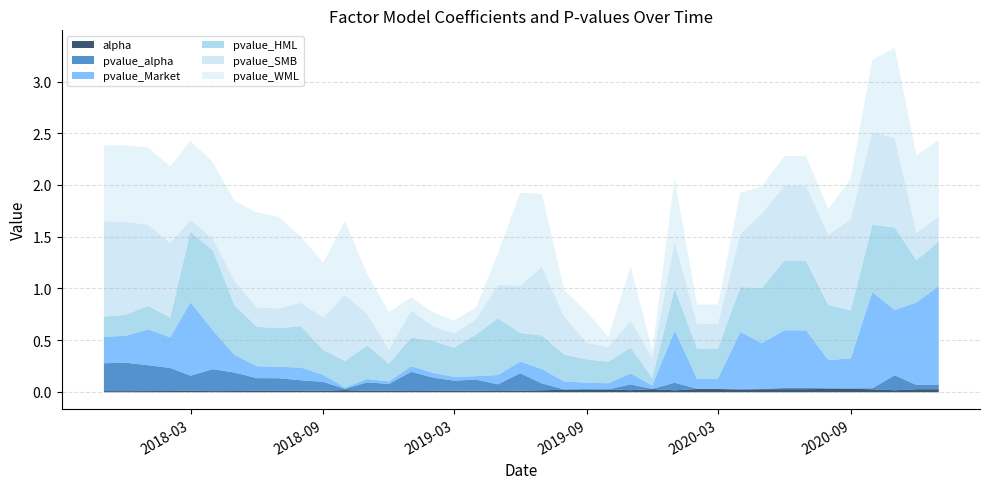

Reading left to right, list all the values displayed in this chart.

alpha: 0.0	0.0	0.0	0.0	0.0	0.0	0.0	0.0	0.0	0.0	0.0	0.0	0.0	0.0	0.0	0.0	0.0	0.0	0.0	0.0	0.0	0.0	0.0	0.0	0.0	0.0	0.0	0.0	0.0	0.0	0.0	0.0	0.0	0.0	0.0	0.0	0.0	0.0	0.0
pvalue_alpha: 0.3	0.3	0.3	0.2	0.1	0.2	0.2	0.1	0.1	0.1	0.1	0.0	0.1	0.1	0.2	0.1	0.1	0.1	0.1	0.2	0.1	0.0	0.0	0.0	0.1	0.0	0.1	0.0	0.0	0.0	0.0	0.0	0.0	0.0	0.0	0.0	0.1	0.0	0.0
pvalue_Market: 0.3	0.3	0.3	0.3	0.7	0.4	0.2	0.1	0.1	0.1	0.1	0.0	0.0	0.0	0.1	0.0	0.0	0.0	0.1	0.1	0.1	0.1	0.1	0.1	0.1	0.0	0.5	0.1	0.1	0.6	0.4	0.6	0.6	0.3	0.3	0.9	0.6	0.8	1.0
pvalue_HML: 0.2	0.2	0.2	0.2	0.7	0.8	0.5	0.4	0.4	0.4	0.2	0.3	0.3	0.2	0.3	0.3	0.3	0.4	0.5	0.3	0.3	0.3	0.2	0.2	0.2	0.1	0.4	0.3	0.3	0.4	0.5	0.7	0.7	0.5	0.5	0.7	0.8	0.4	0.4
pvalue_SMB: 0.9	0.9	0.8	0.7	0.1	0.1	0.2	0.2	0.2	0.2	0.3	0.6	0.3	0.1	0.3	0.1	0.1	0.1	0.3	0.5	0.7	0.4	0.2	0.1	0.3	0.2	0.5	0.2	0.2	0.5	0.7	0.7	0.7	0.7	0.9	0.9	0.9	0.3	0.2
pvalue_WML: 0.7	0.7	0.7	0.7	0.8	0.7	0.8	0.9	0.9	0.6	0.5	0.7	0.4	0.4	0.1	0.1	0.1	0.1	0.3	0.9	0.7	0.3	0.3	0.1	0.5	0.1	0.6	0.2	0.2	0.4	0.3	0.3	0.3	0.2	0.4	0.7	0.9	0.7	0.7